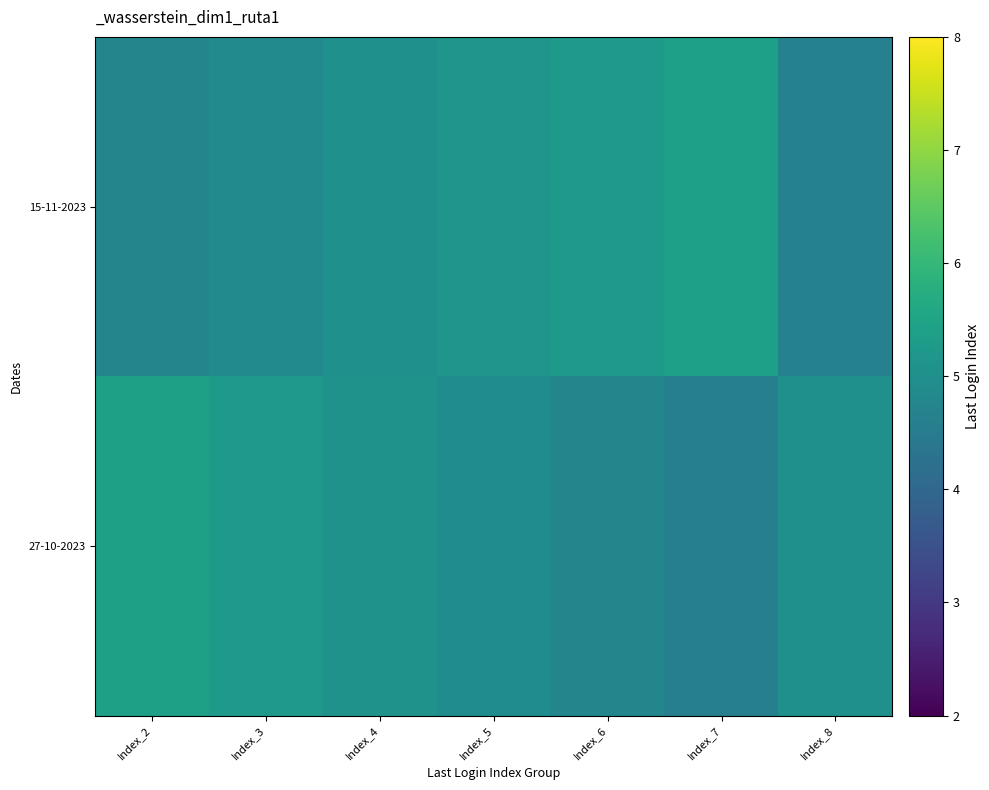

Which series has the largest range (max minus min)?

27-10-2023